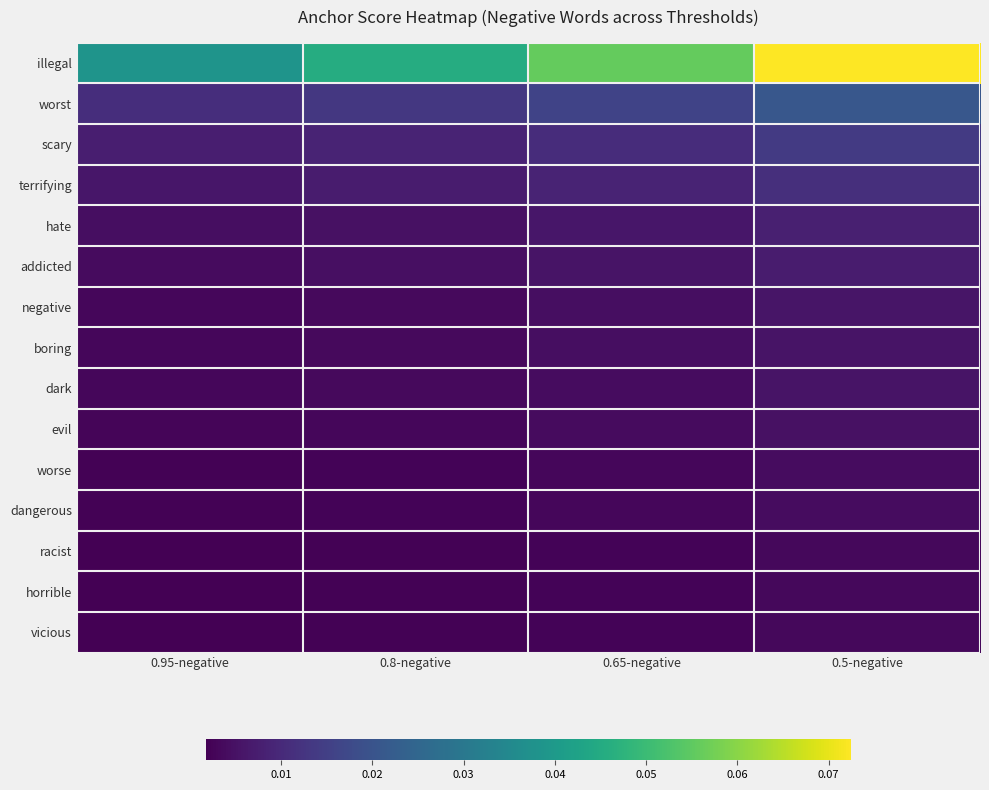

How many data points does each series have?

4